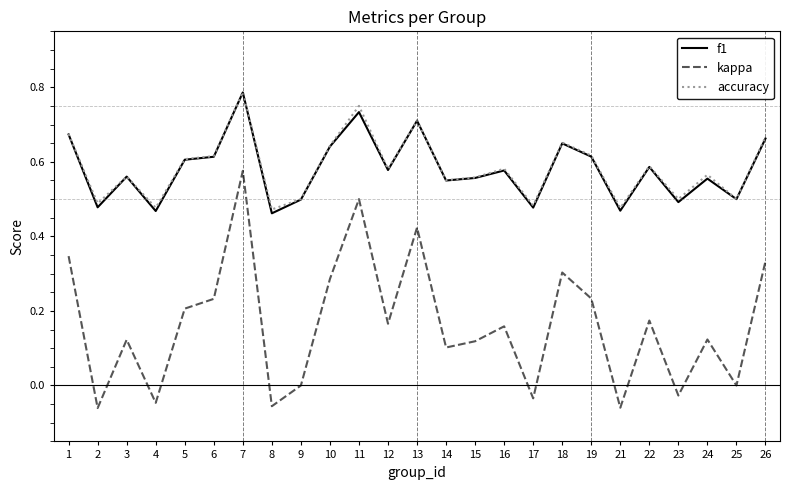

What are all the series names shown in the legend?

f1, kappa, accuracy